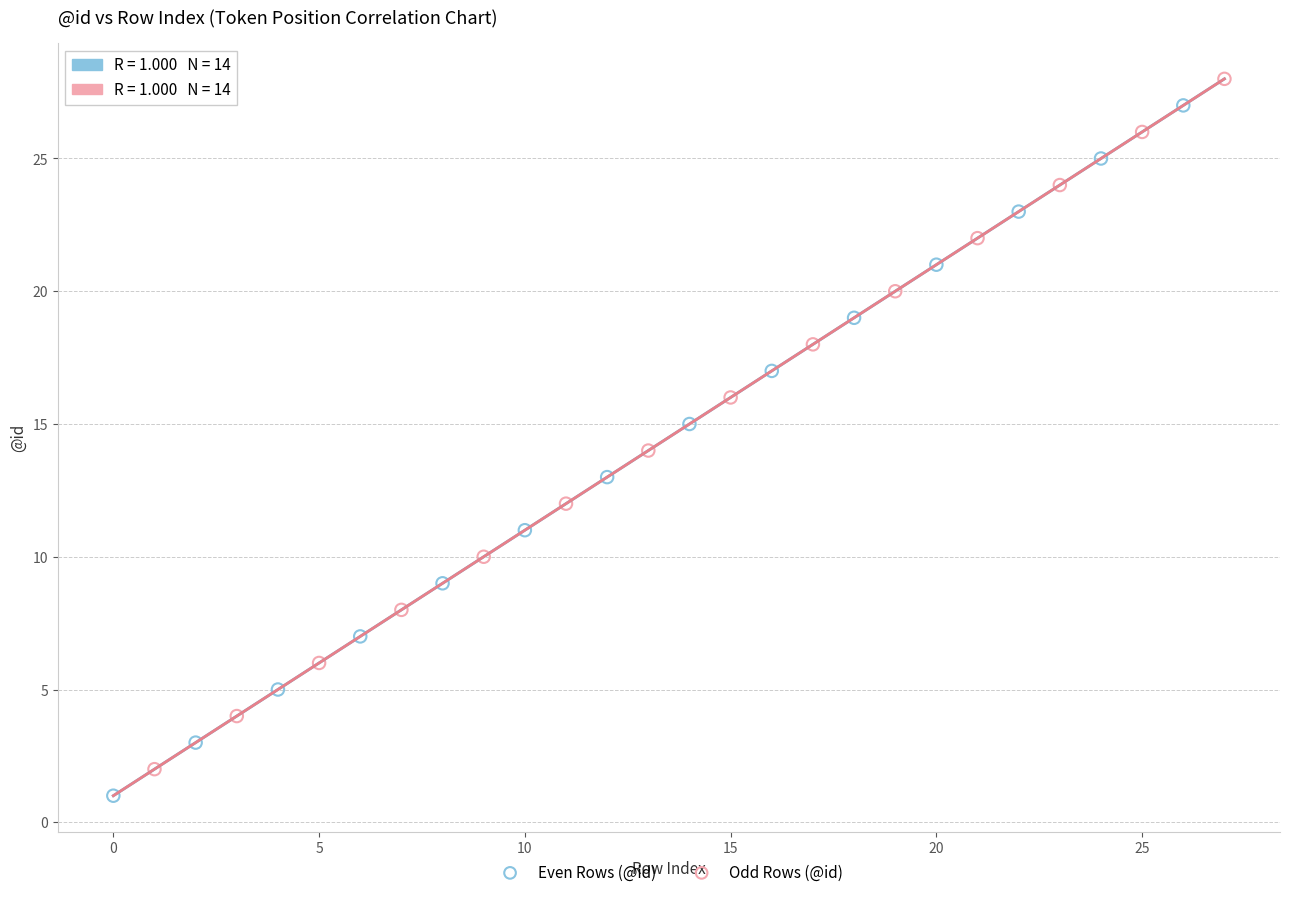

What are all the series names shown in the legend?

Even Rows (@id), Odd Rows (@id)